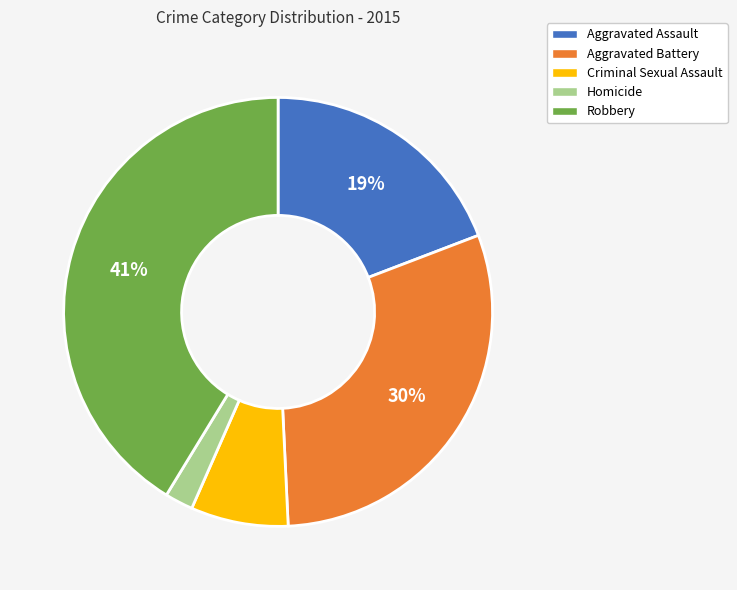

Which has a higher value, Criminal Sexual Assault or Aggravated Battery?

Aggravated Battery